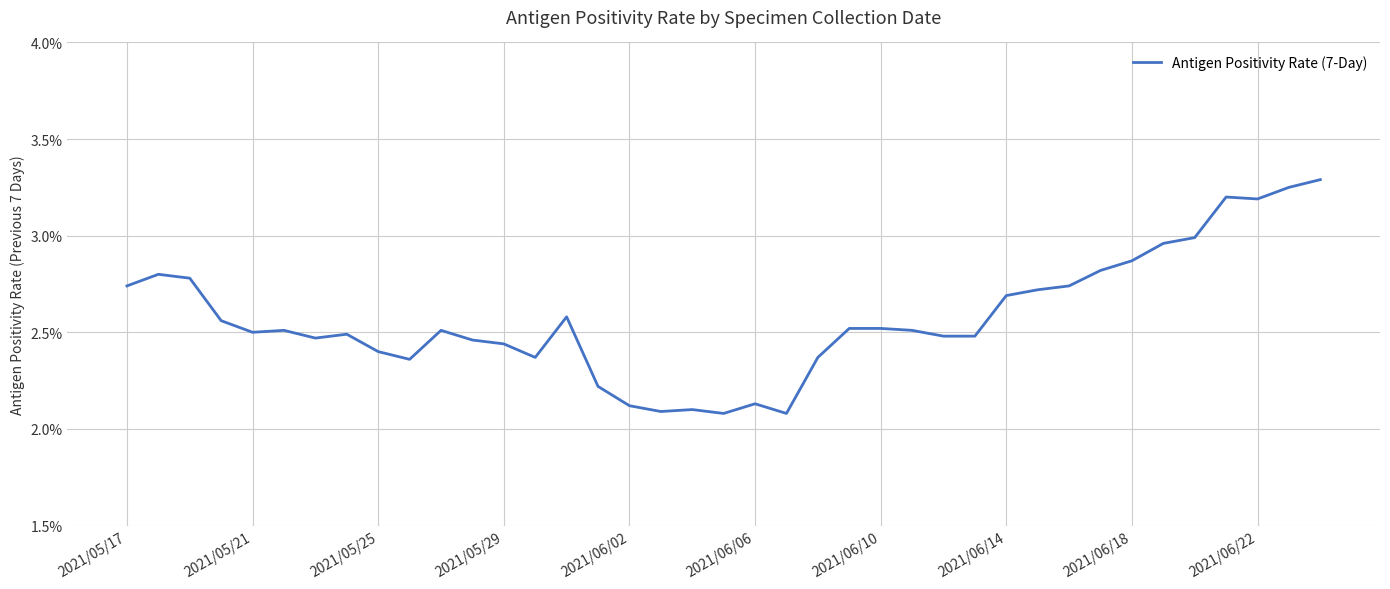

What is the greatest value displayed?

3.3